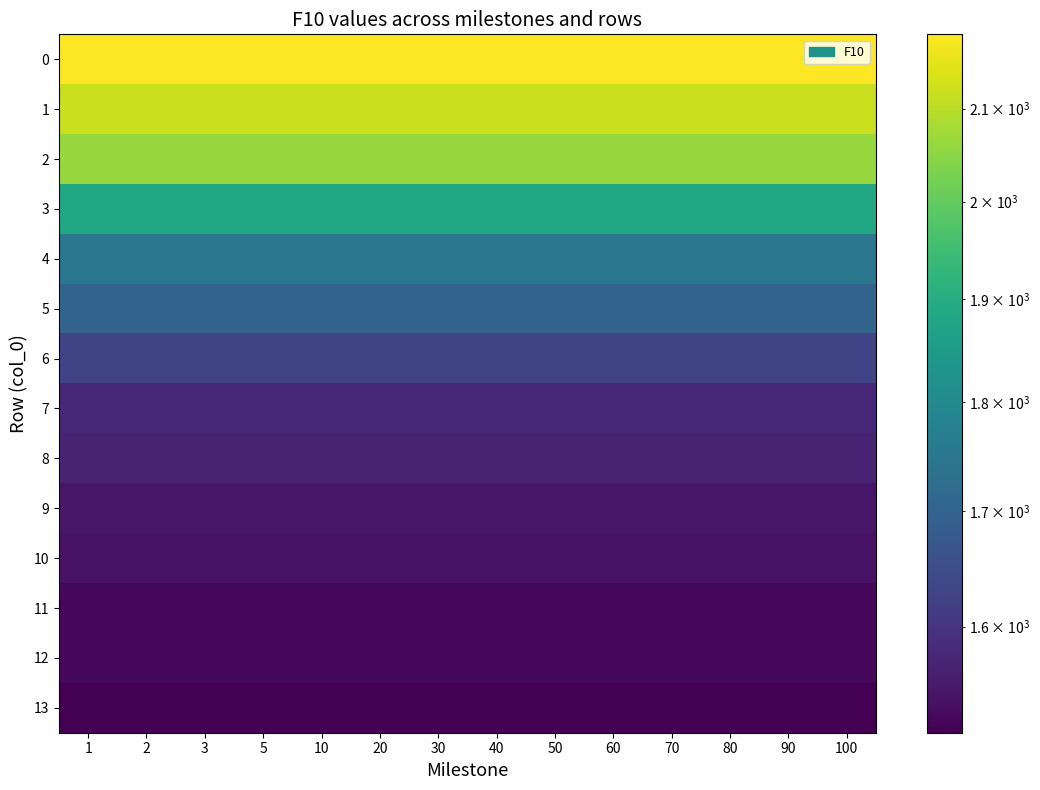

Rank the series at 5 from lowest to highest value.

13, 11, 12, 10, 9, 8, 7, 6, 5, 4, 3, 2, 1, 0